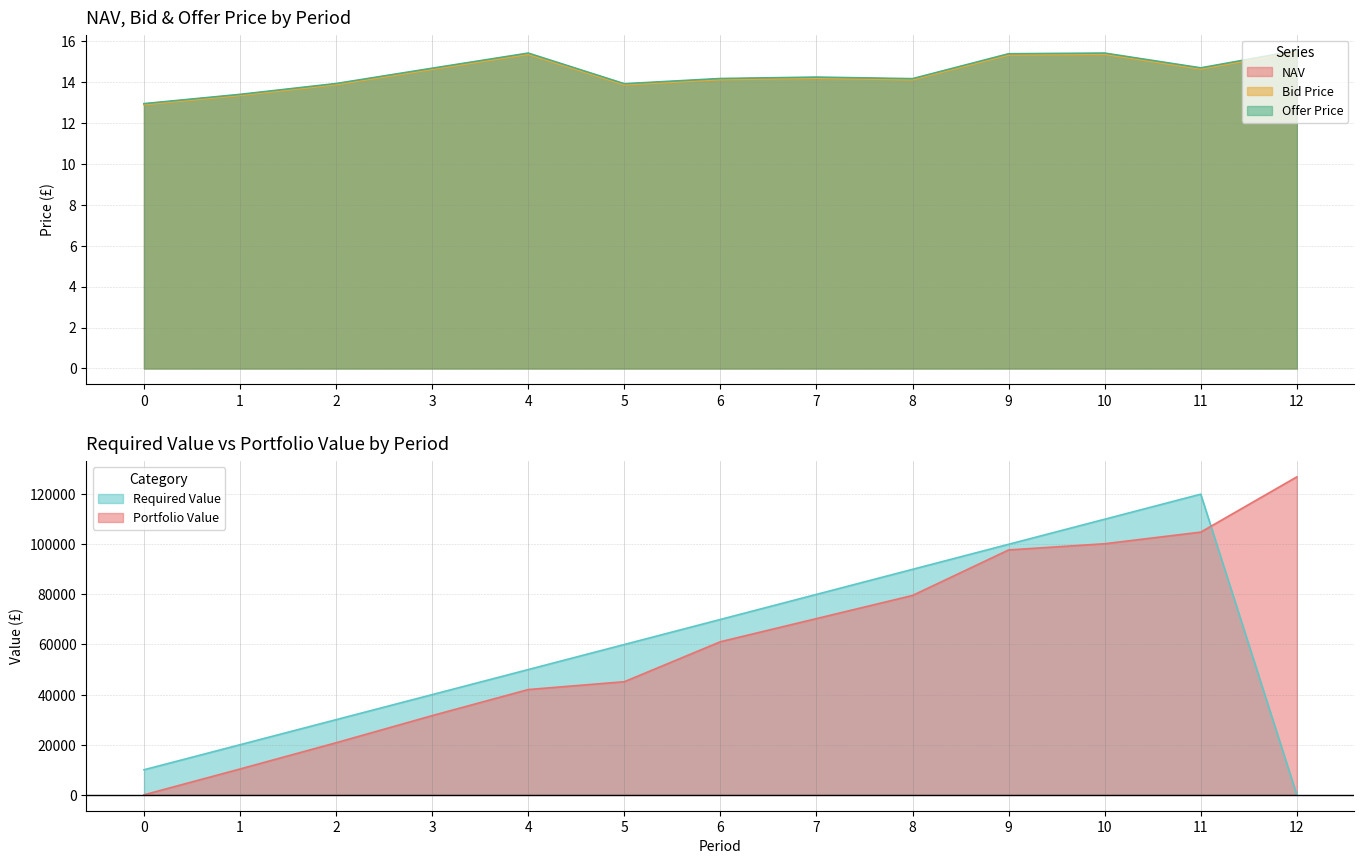

What is the difference between the highest and lowest values at 12?

0.1